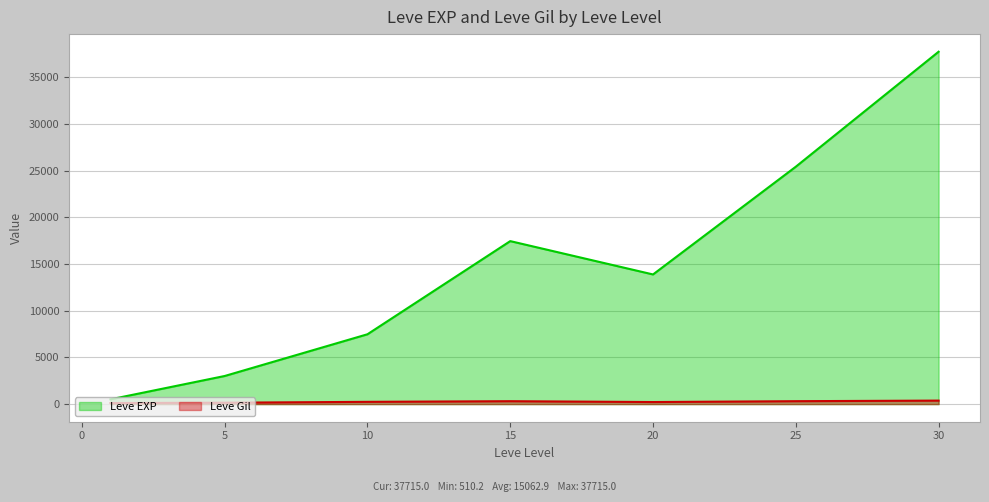

Which category has the highest value across all series?

30